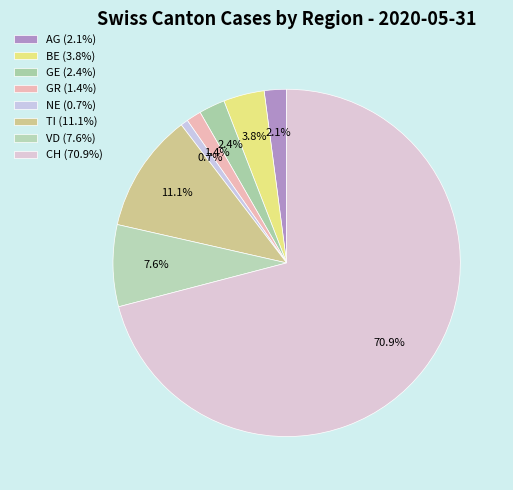

How many slices are in this pie chart?

8